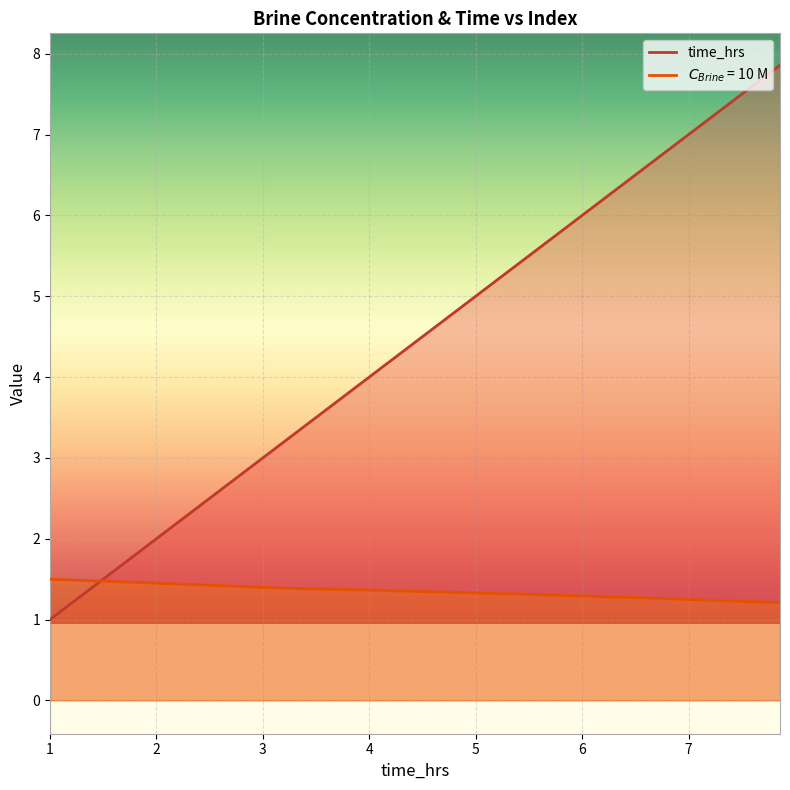

Count the number of data series in this chart.

2